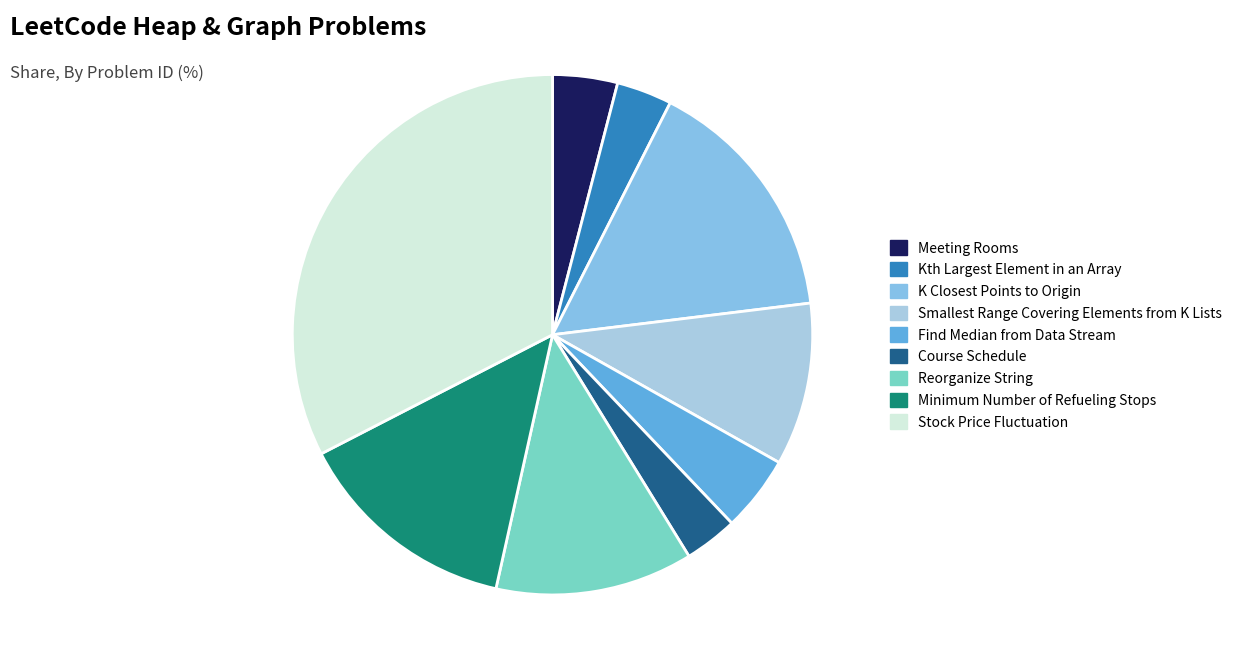

True or false: Stock Price Fluctuation accounts for 33% of the total.

True